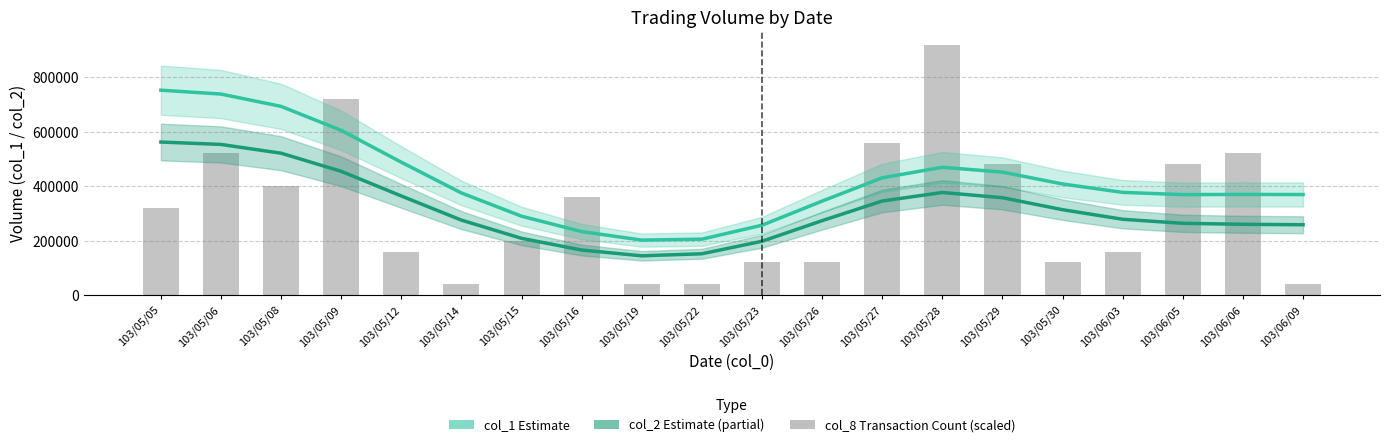

What is the maximum value for col_2 Estimate (partial)?

562016.3